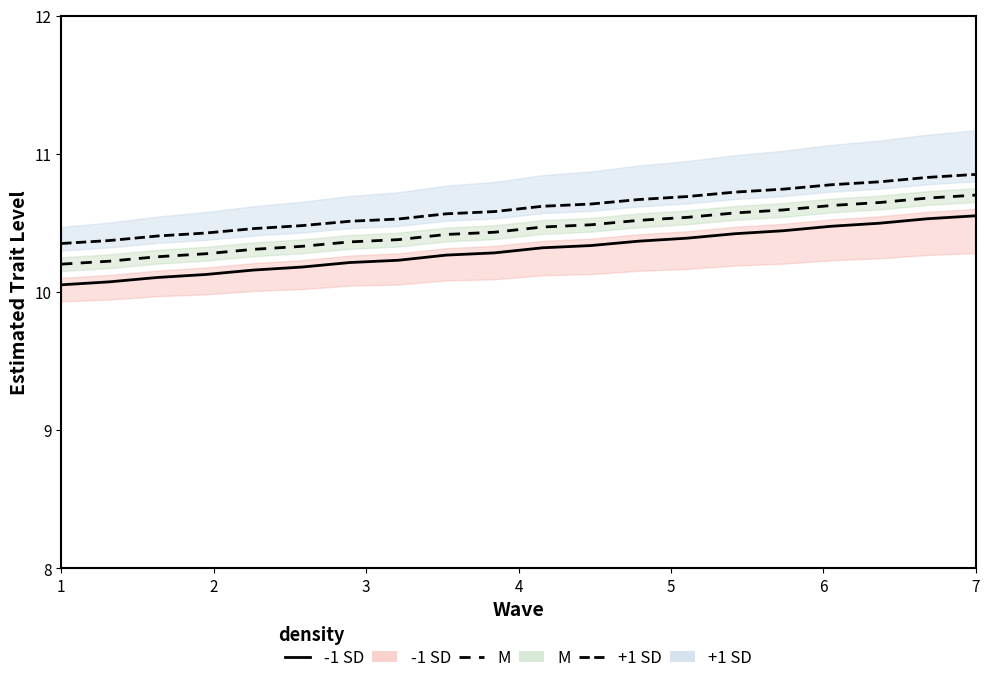

What is the difference between the maximum and minimum values in the -1 SD series?

0.5